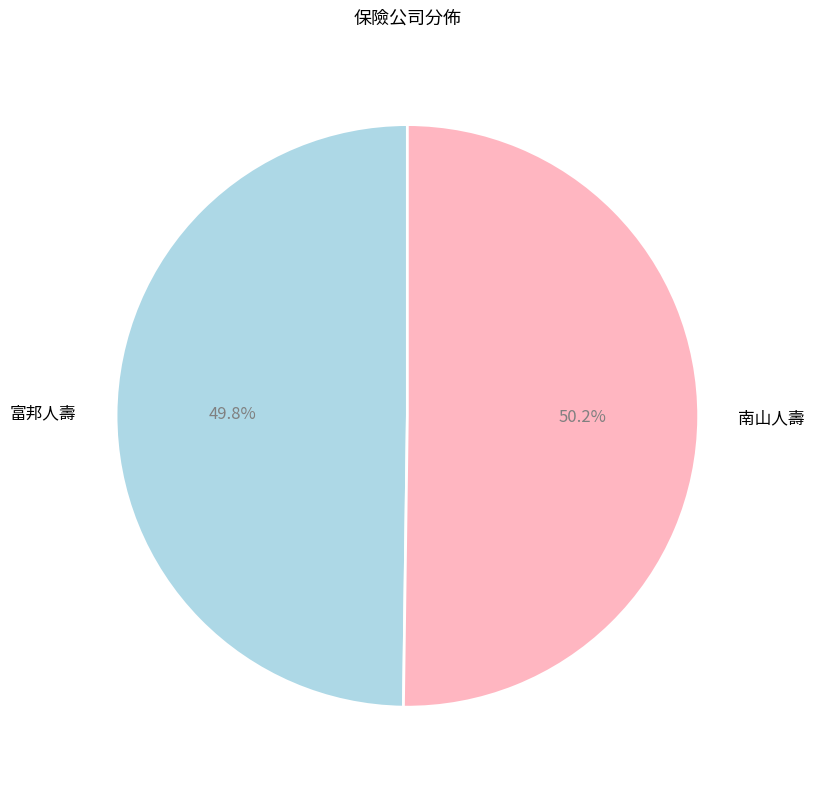

Is there any slice that represents more than half of the pie?

Yes